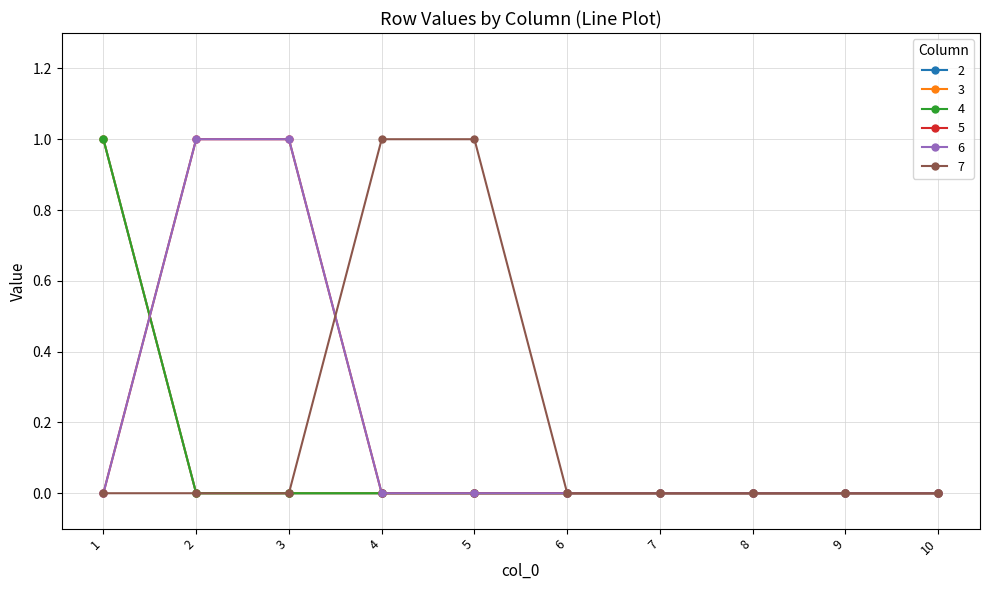

True or false: 2 has a value of -1 at 9.

False